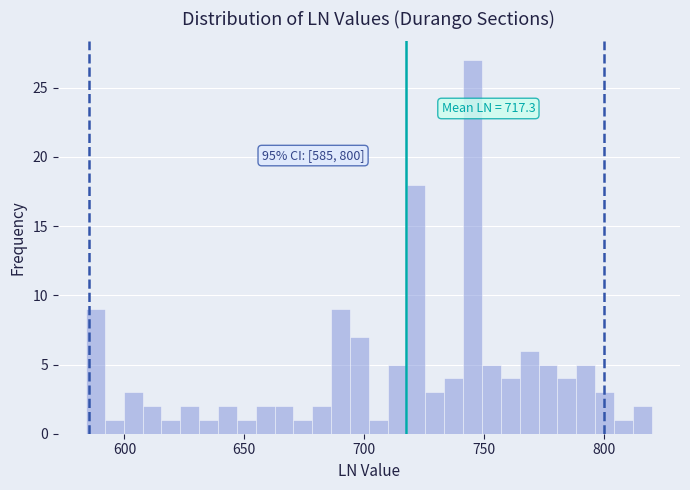

Around what value on the x-axis is the tallest bar? Give the approximate position of its centre, as read against the axis.

745